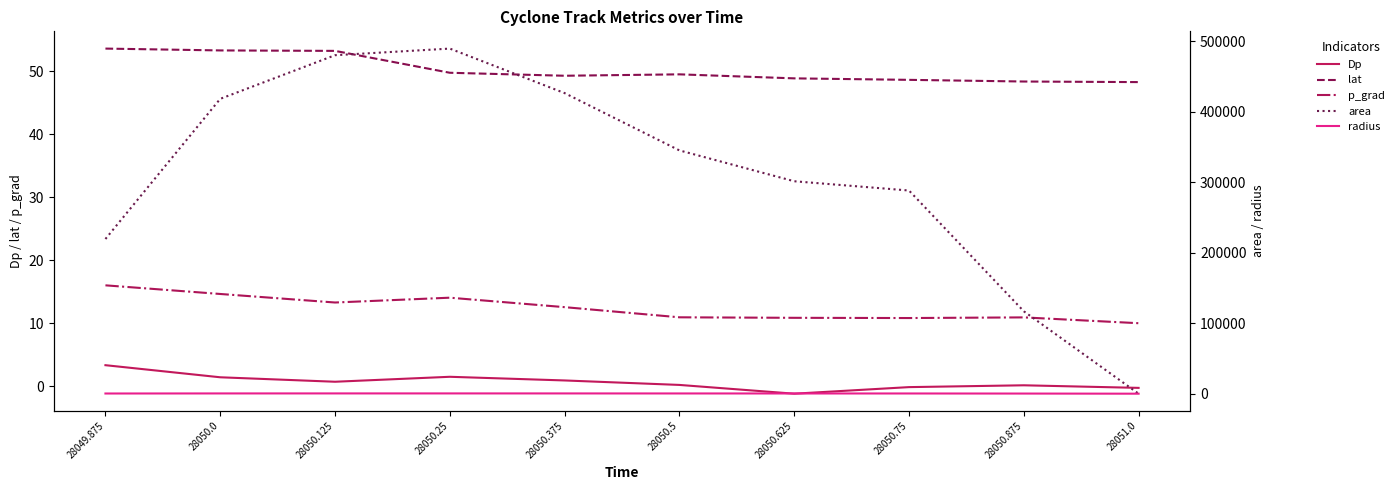

Where do area and lat first cross each other?

28050.875 and 28051.0